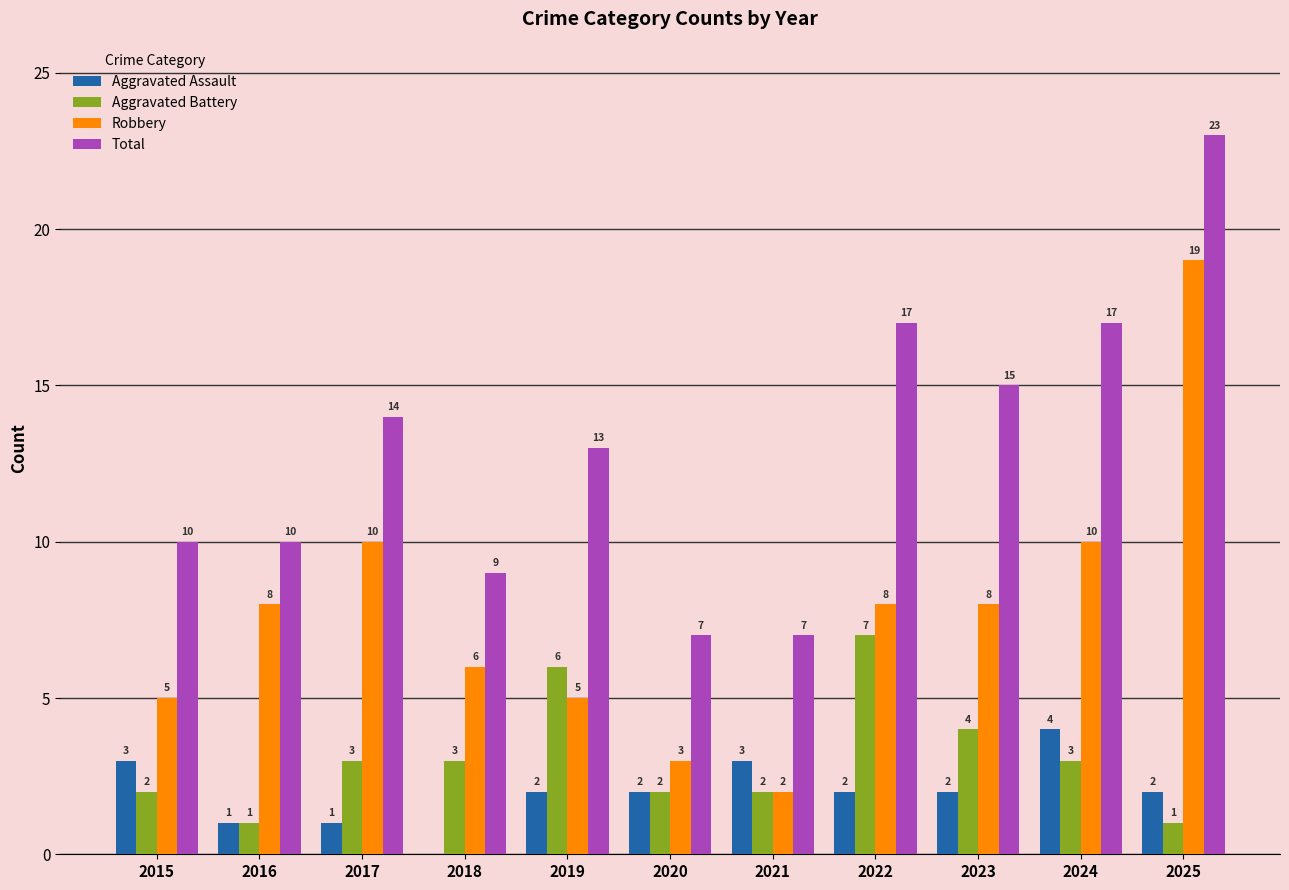

At which label does Total first exceed 13?

2017